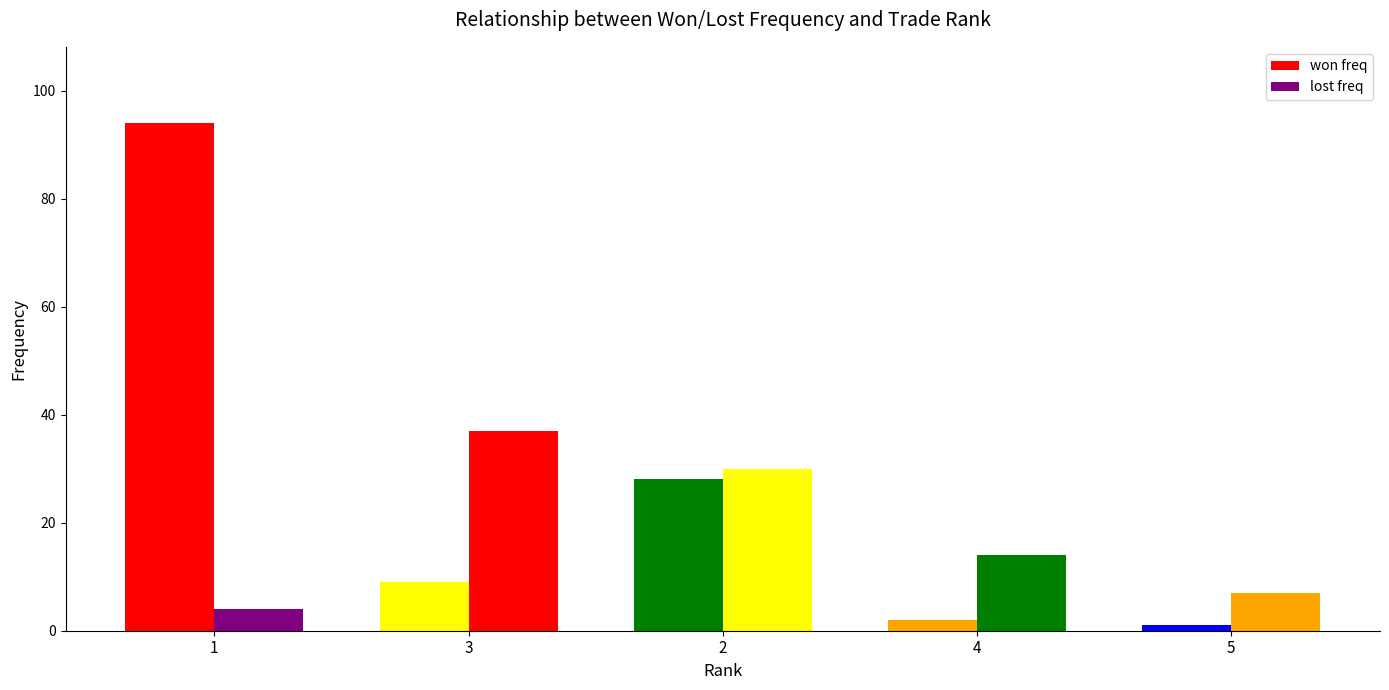

How many groups of bars are there?

5